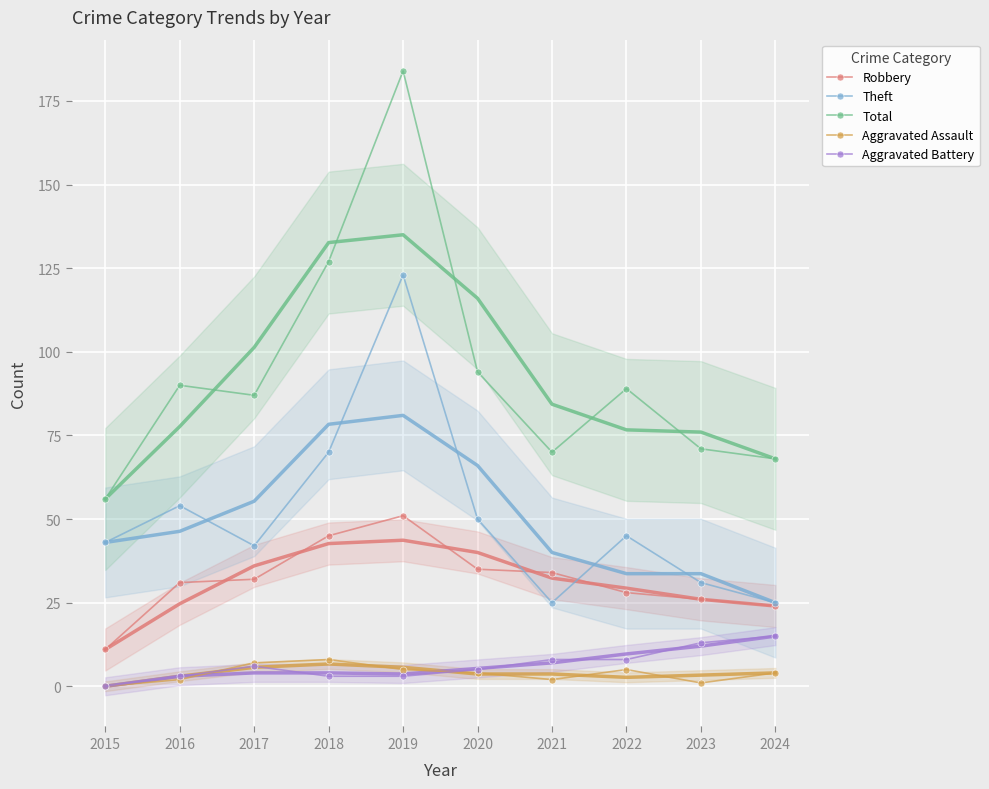

True or false: Total and Robbery cross at least once.

False